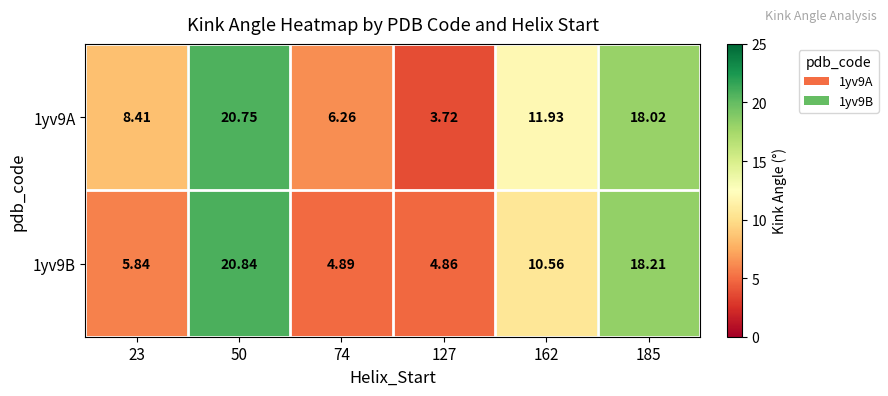

How many values in the 1yv9B series are below 10?

3